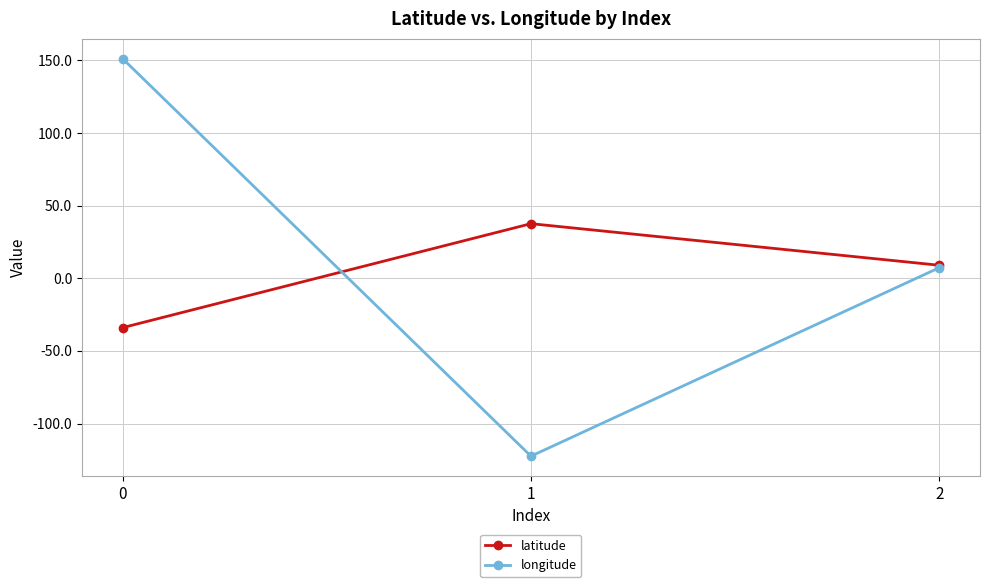

What is the value of the longitude point at the 1st from the left?

151.1